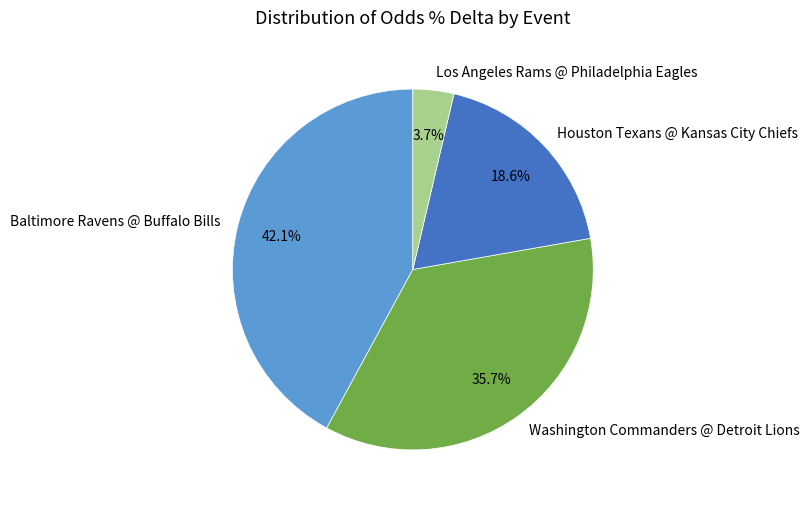

Is the sum of Washington Commanders @ Detroit Lions and Houston Texans @ Kansas City Chiefs greater than half?

Yes